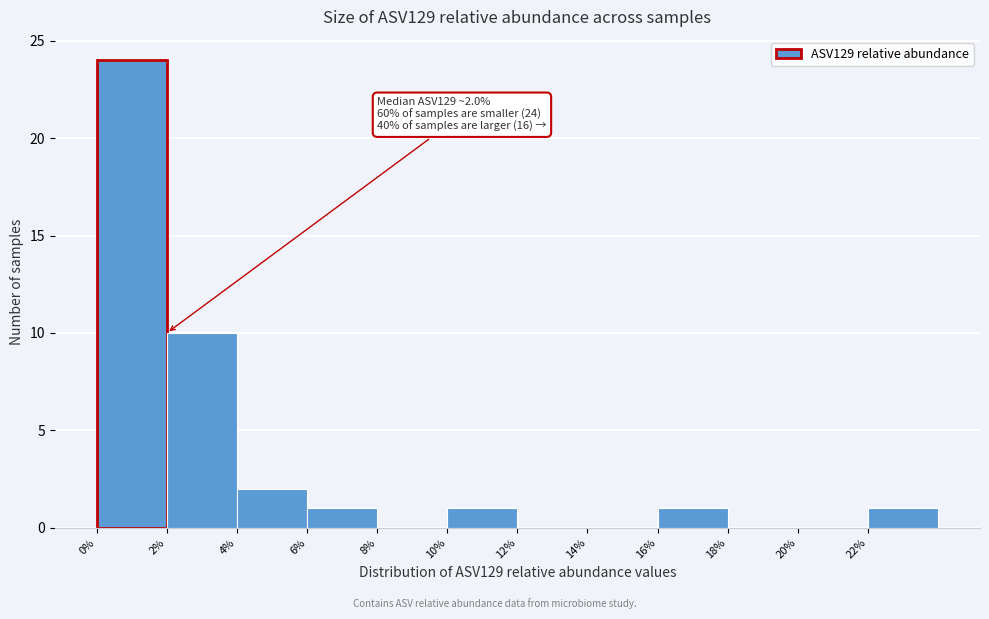

Which range on the x-axis has the tallest bar?

0 to 2